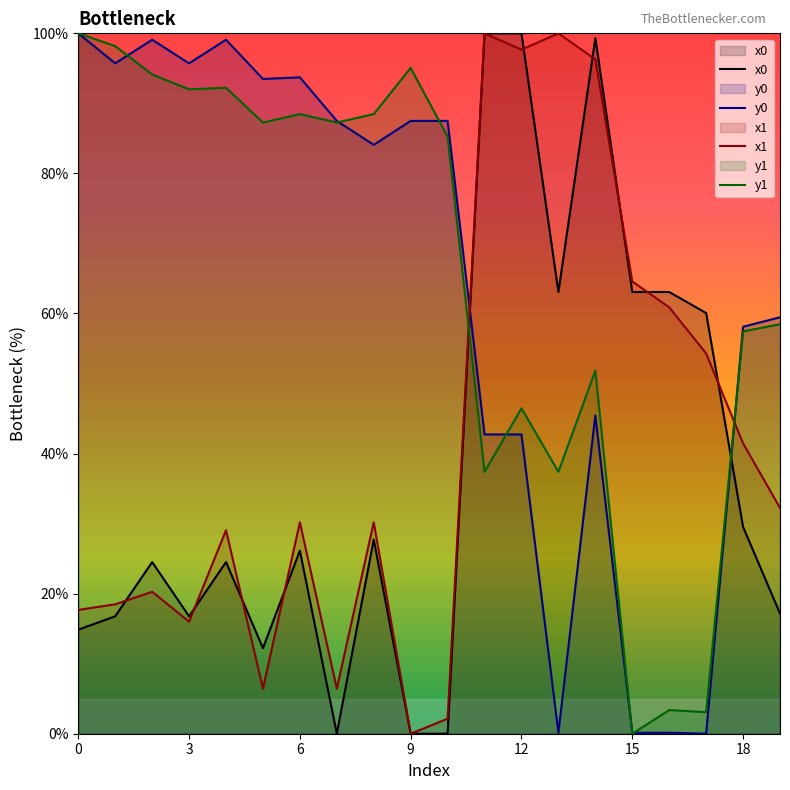

Which series ends up on top after the final intersection of y0 and x1?

y0